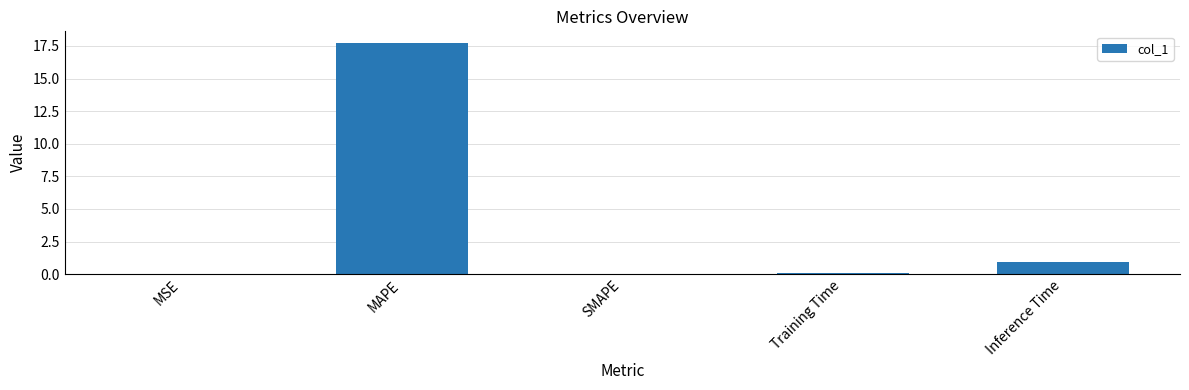

The value at MAPE is 17.7. True or false?

True